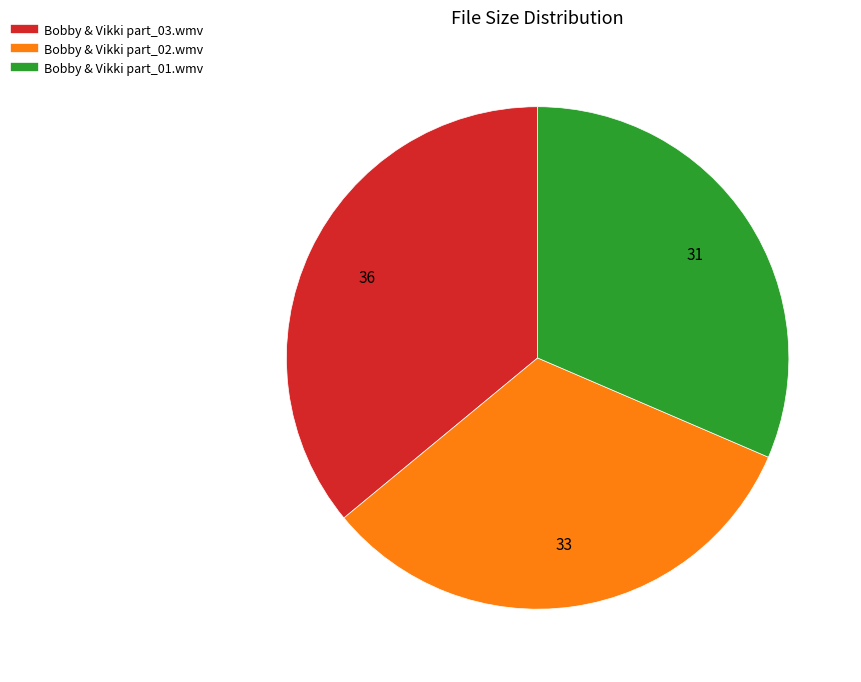

What is the smallest slice in the pie chart?

Bobby & Vikki part_01.wmv